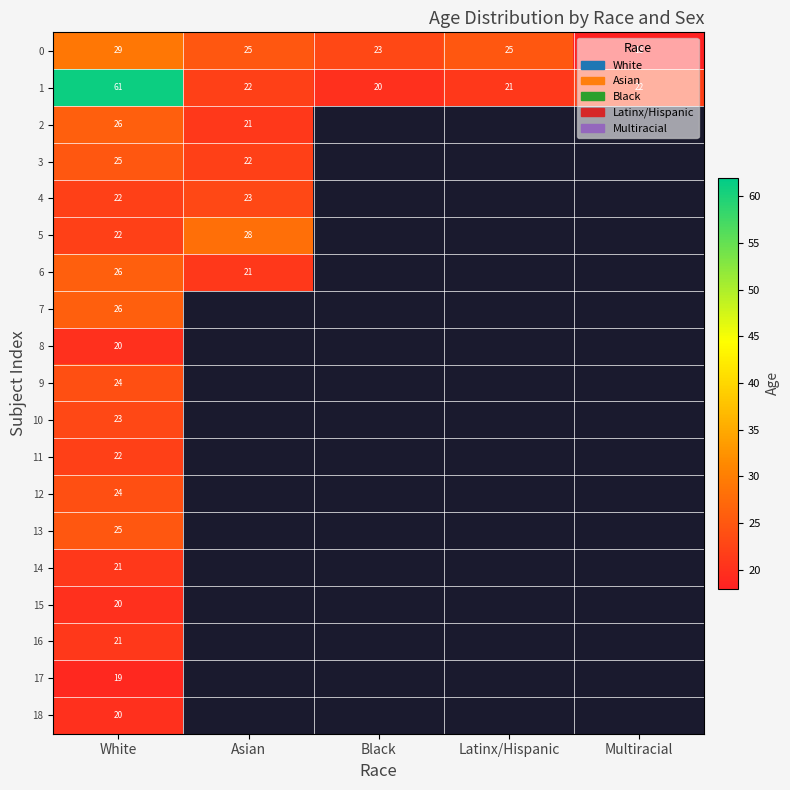

What is the spread (max minus min) of values at White?

42